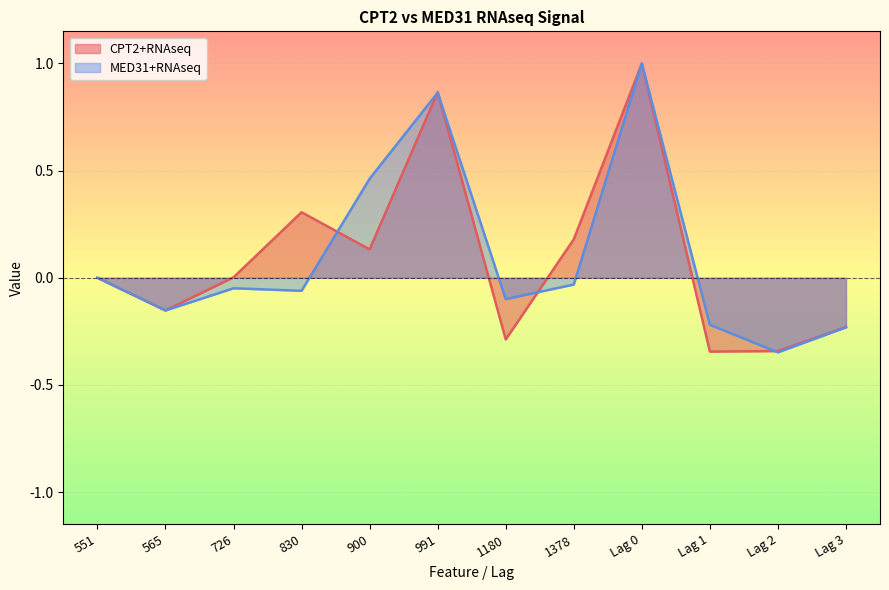

How many lines are shown in the chart?

2